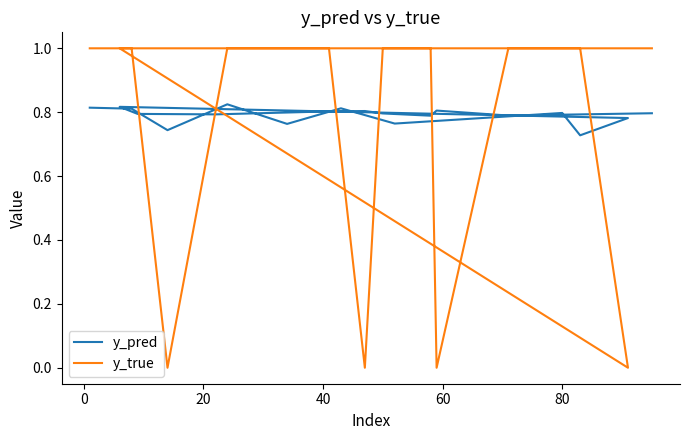

At which category is the sum across all series the highest?

40